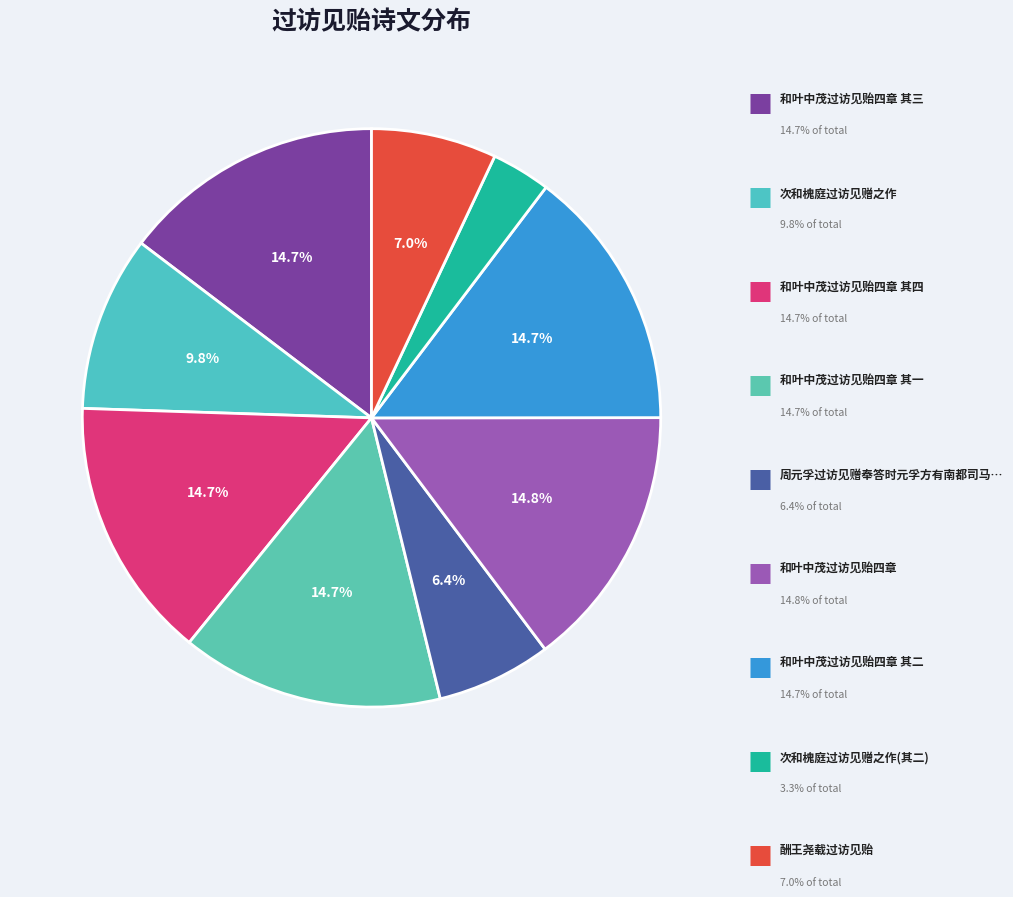

How many slices are in this pie chart?

9